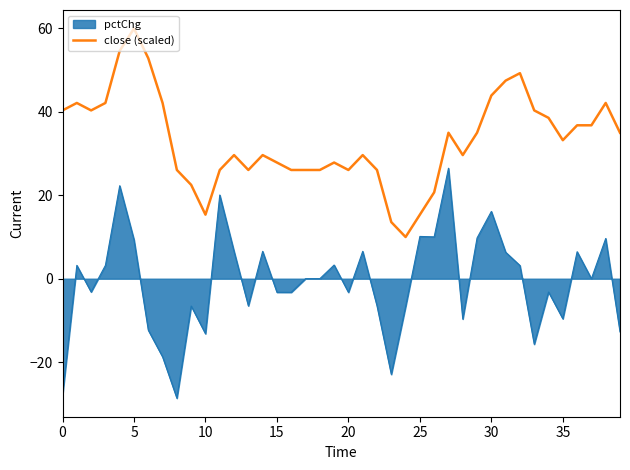

Rank the series by their average value, from highest to lowest.

close (scaled), pctChg